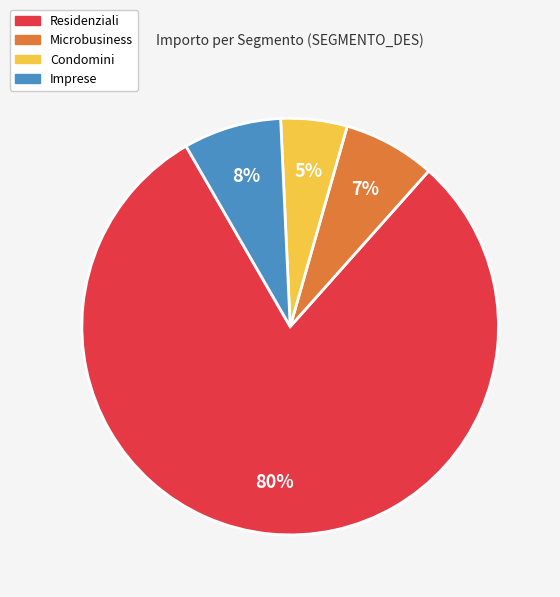

Does Residenziali account for over 50% of the chart?

Yes